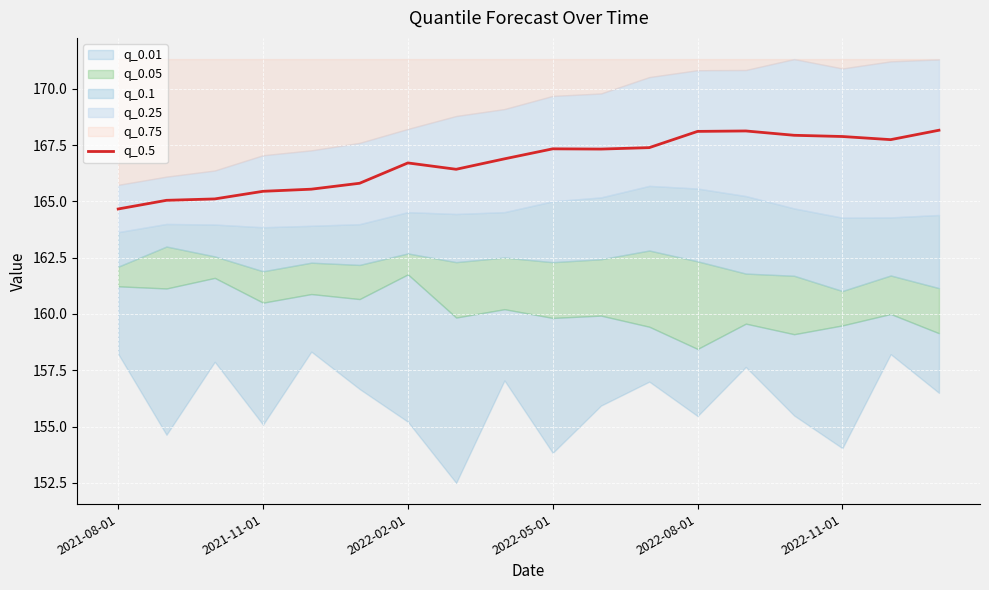

The value of q_0.5 at 2022-11-01 is 235.2. True or false?

False